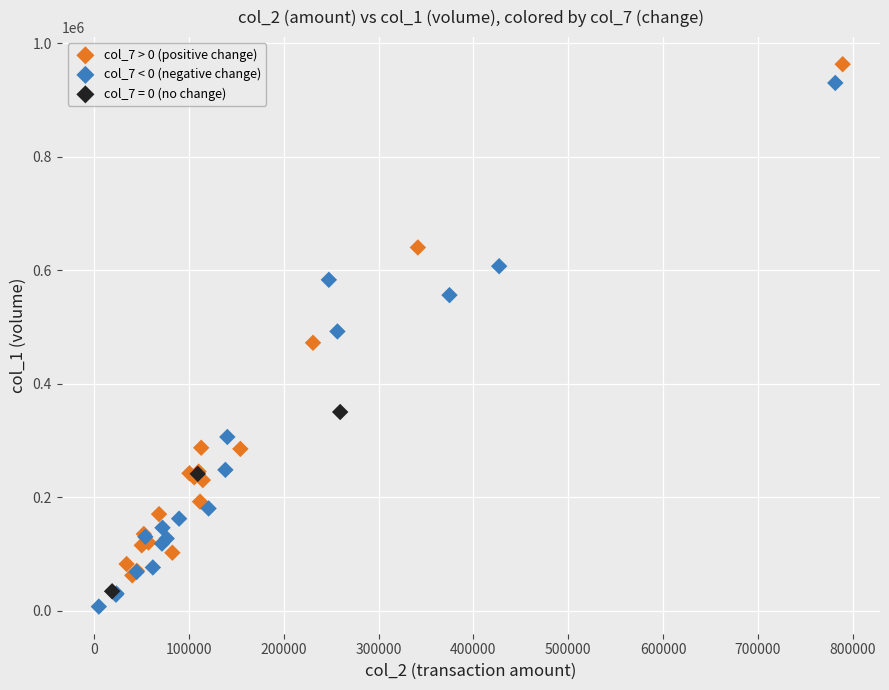

Which series has the widest spread of Y values?

col_7 < 0 (negative change)